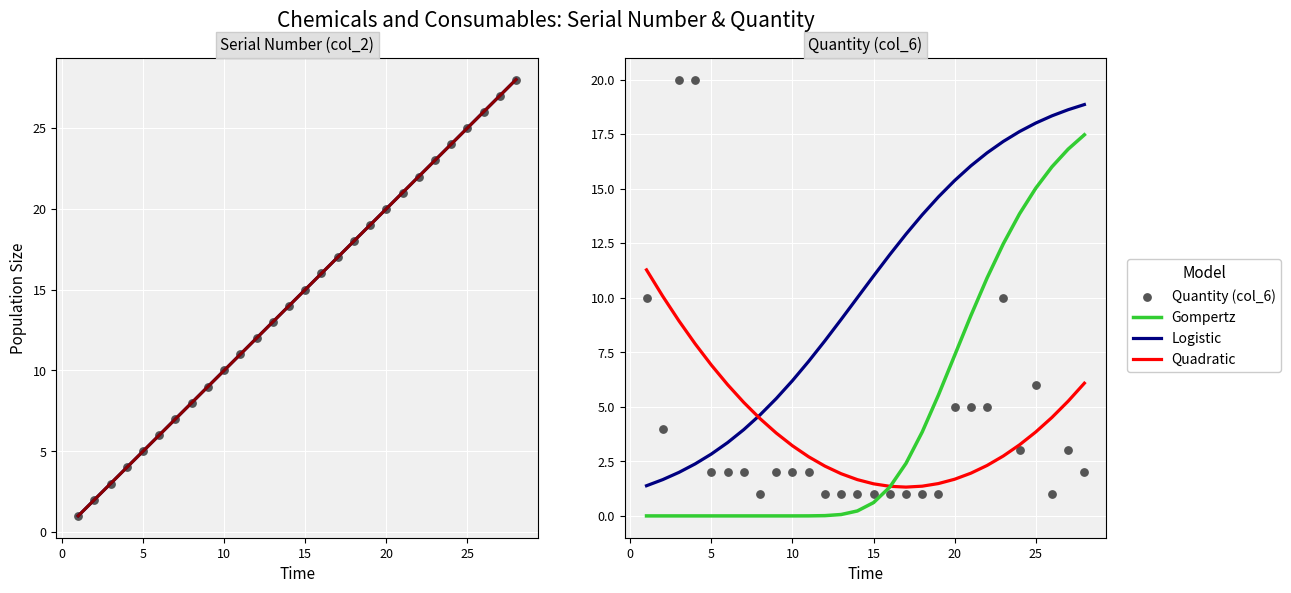

Is the value of Quantity (col_6) at 19 greater than the value of Serial Number (col_2) at 16?

No